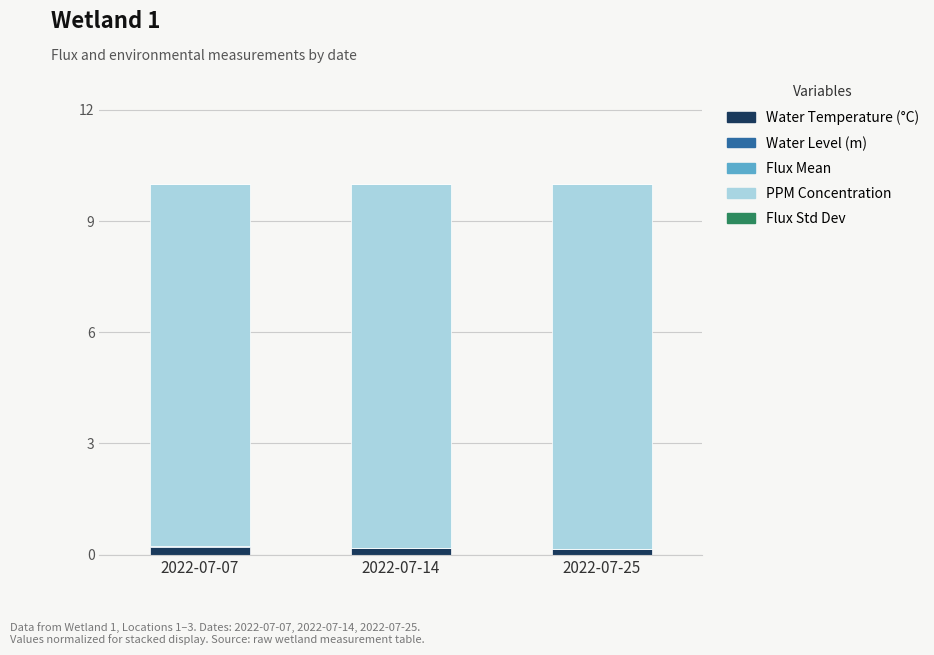

Does the chart contain stacked bars?

Yes